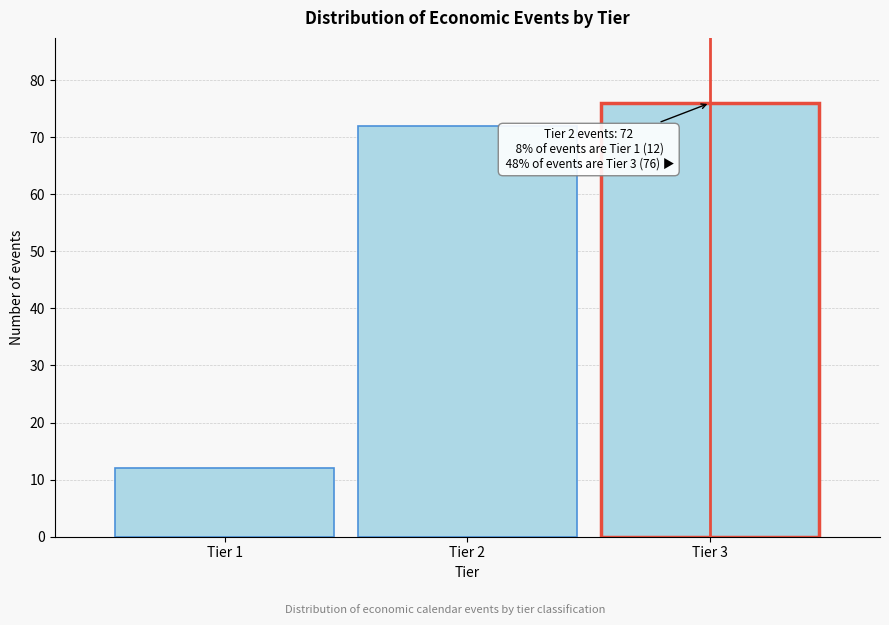

Reading left to right, extract all data points from this chart.

12	72	76